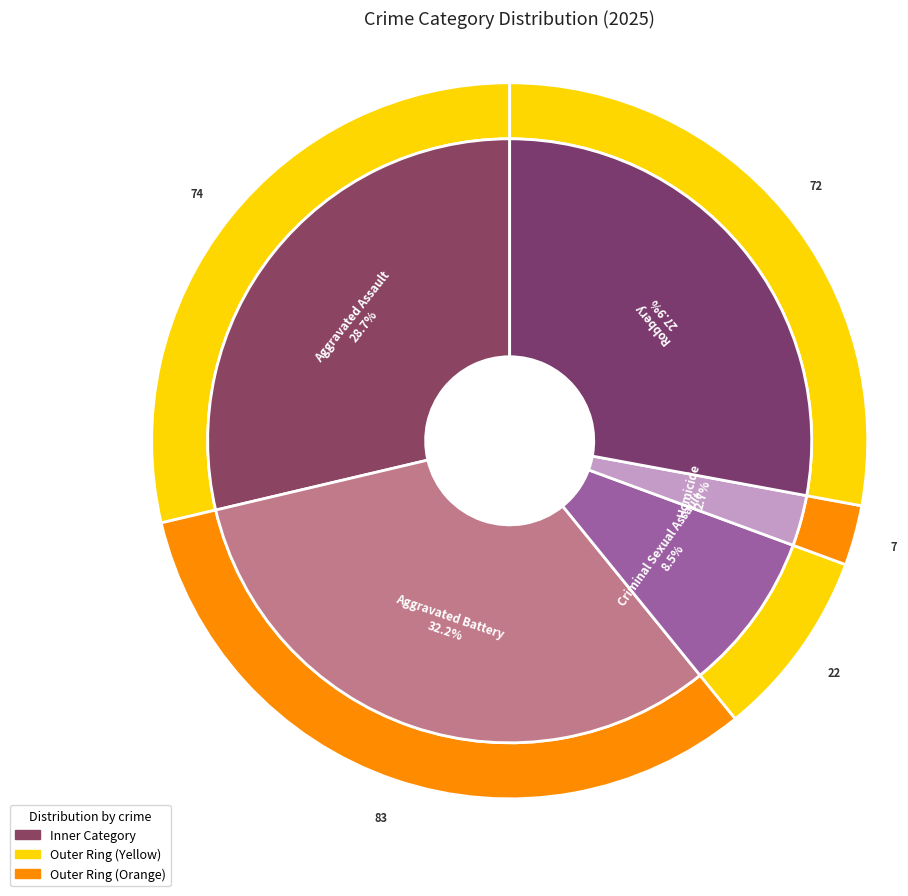

Between Aggravated Assault and Homicide, which is larger?

Aggravated Assault